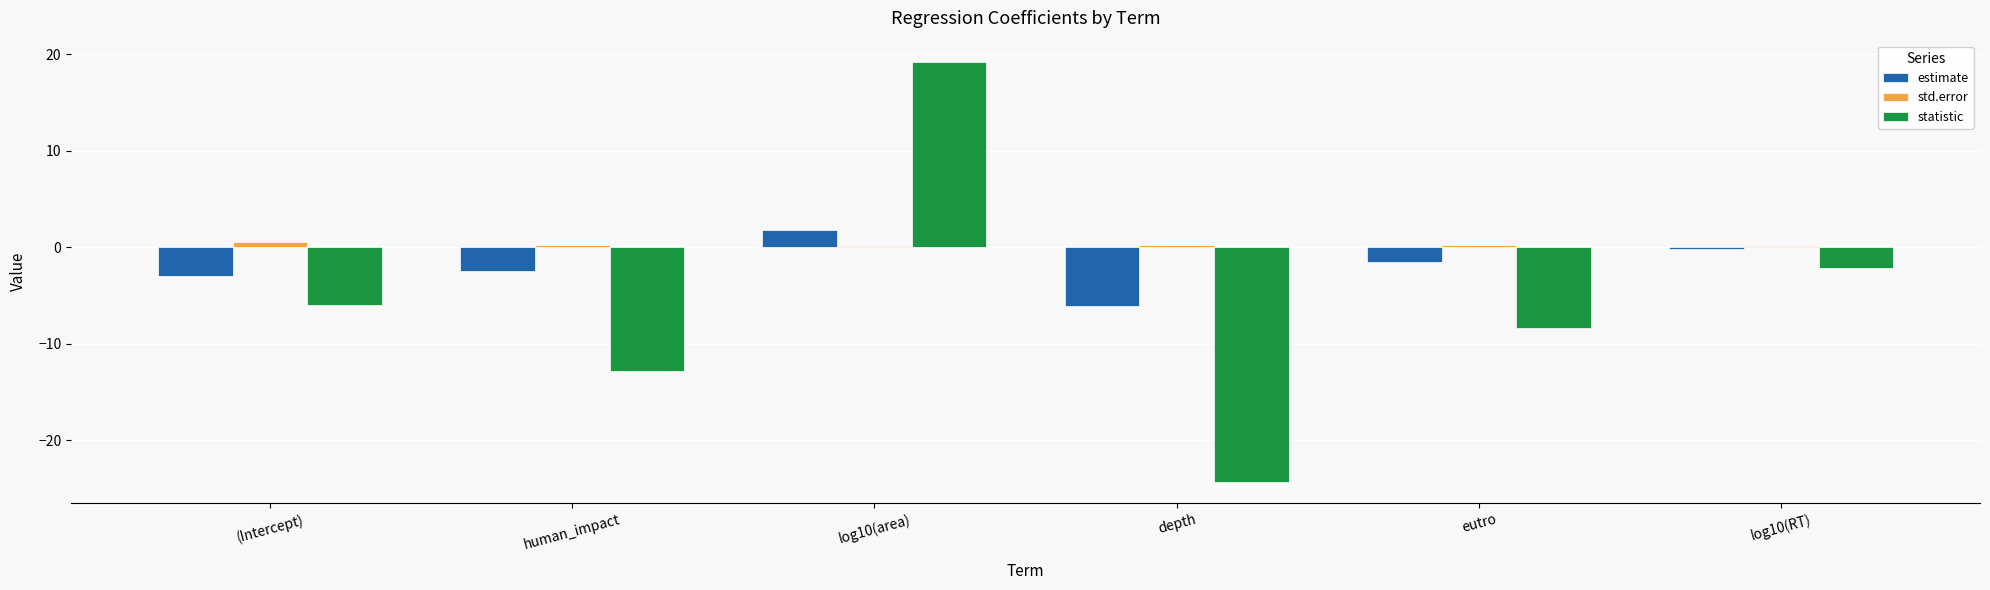

Where does the estimate series first go above -1?

log10(area)